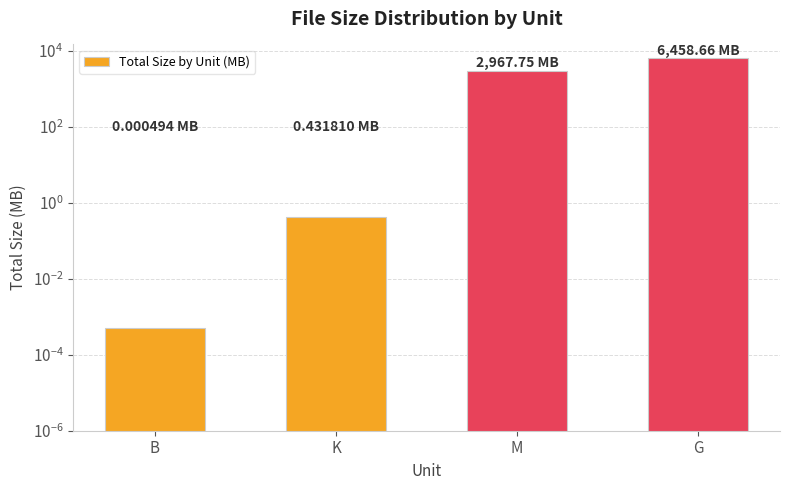

At which label does the data first exceed 2967?

M